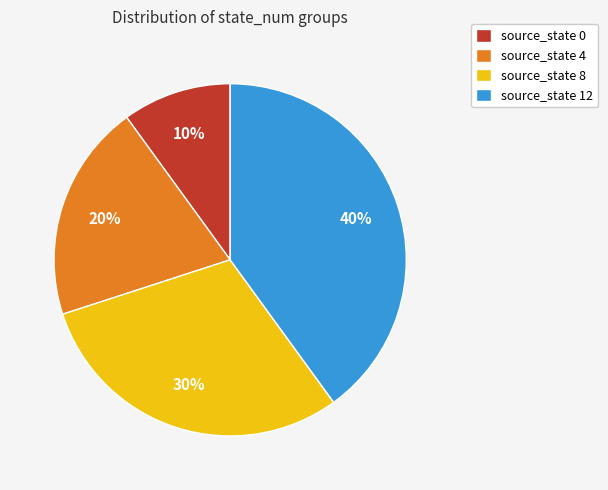

Do source_state 12 and source_state 8 together represent more than half of the pie?

Yes